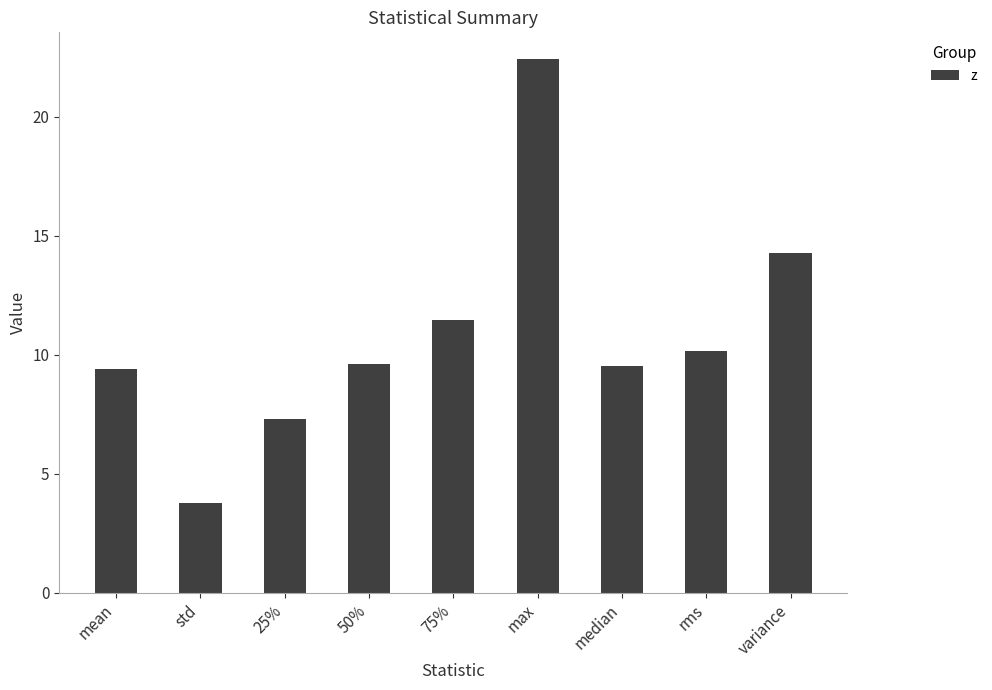

What is the value of the 8th bar from the left?

10.1